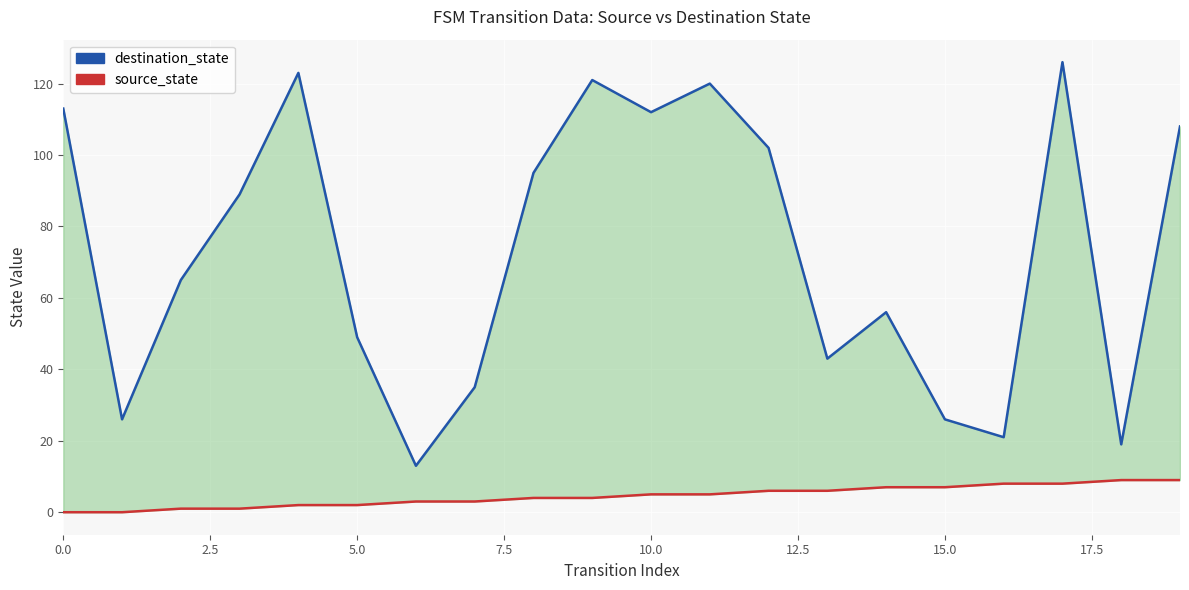

What is the difference between the maximum and second lowest values in the destination_state series?

107